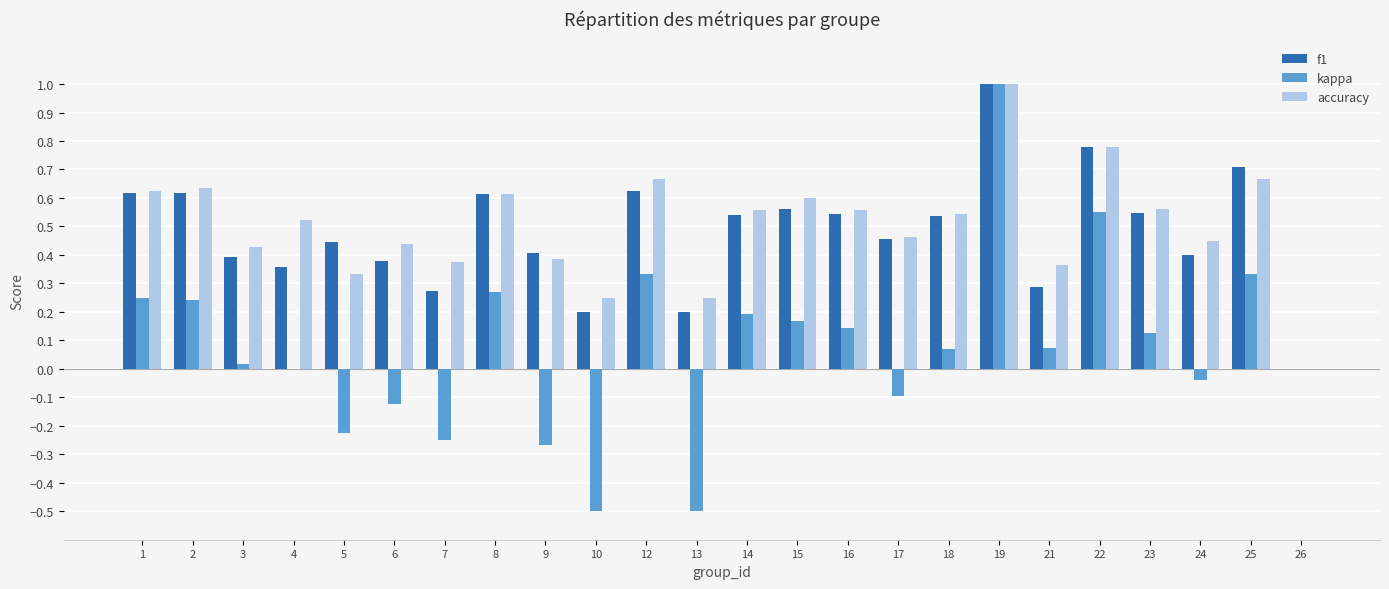

What is the highest value of the kappa series?

1.0